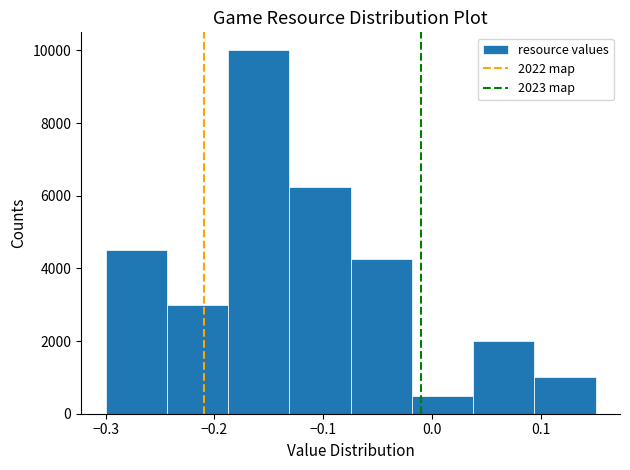

Which range on the x-axis has the tallest bar?

-0.19 to -0.13